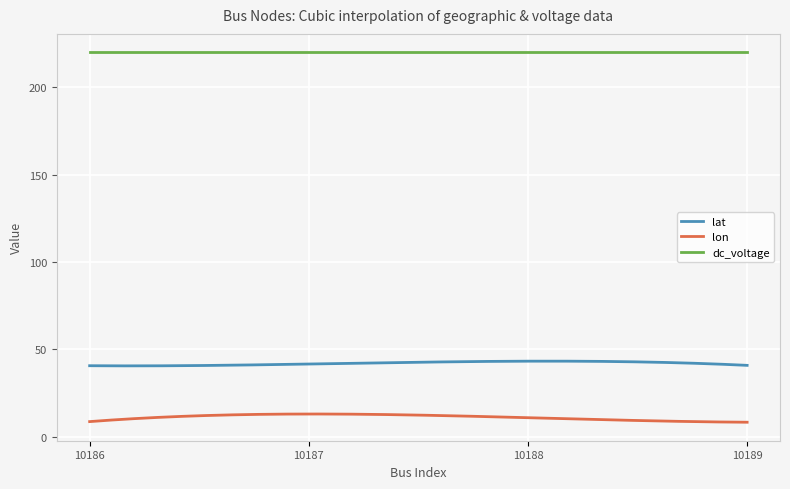

Which series has the largest total across all categories?

dc_voltage